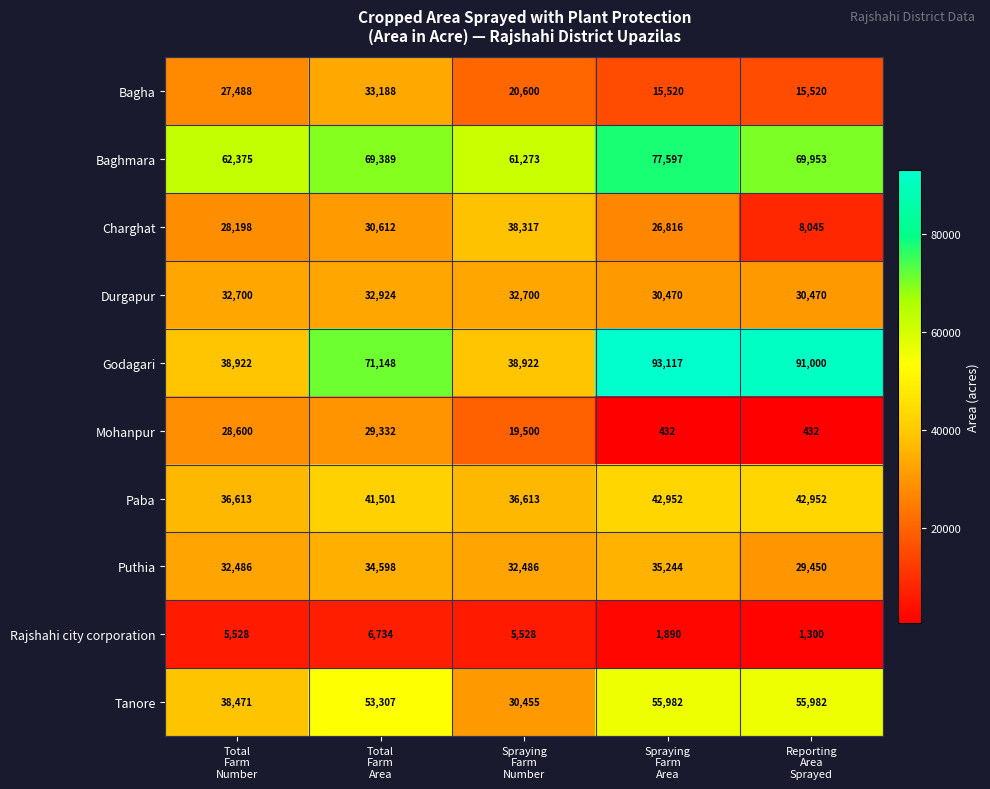

What is the maximum value for Tanore?

55982